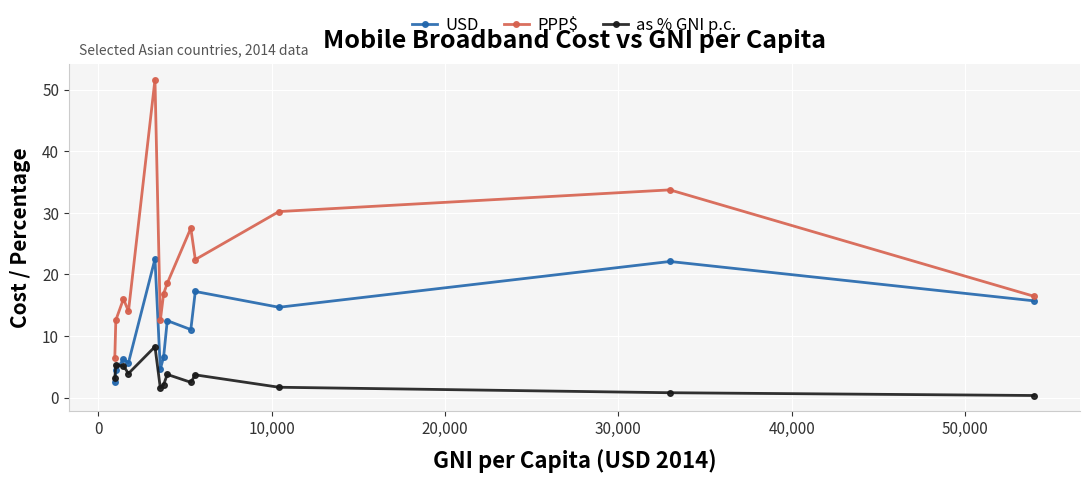

Which series has the widest spread of values?

PPP$